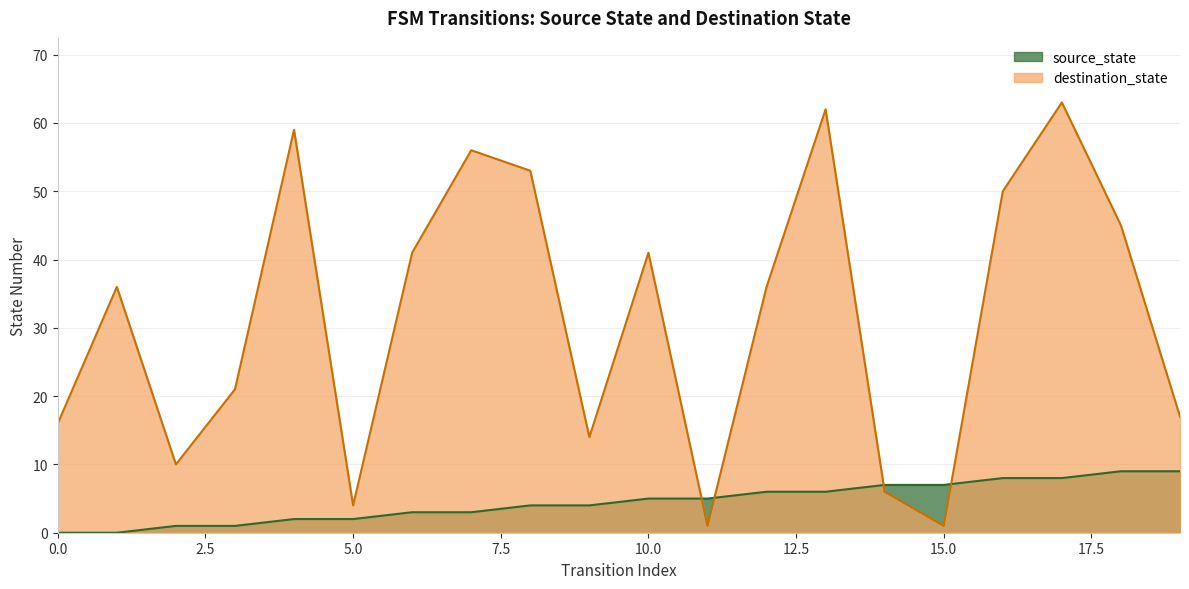

Which series has the widest spread of values?

destination_state